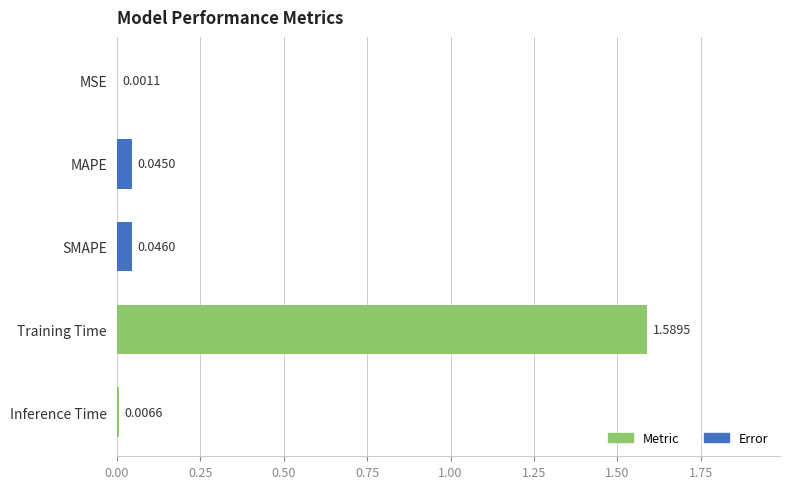

What is the sum of all values?

1.7